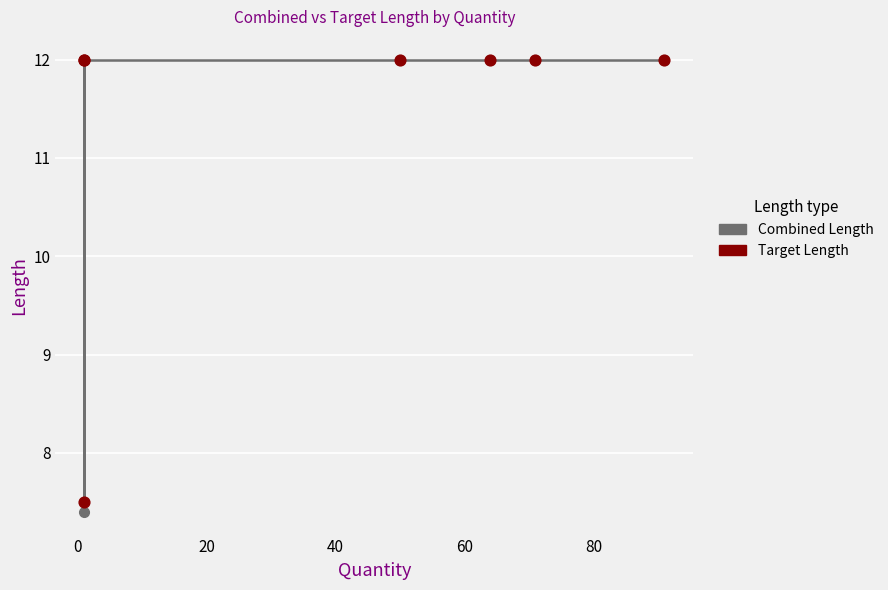

Is the value of Target Length at −20 greater than the value of Combined Length at 20?

No